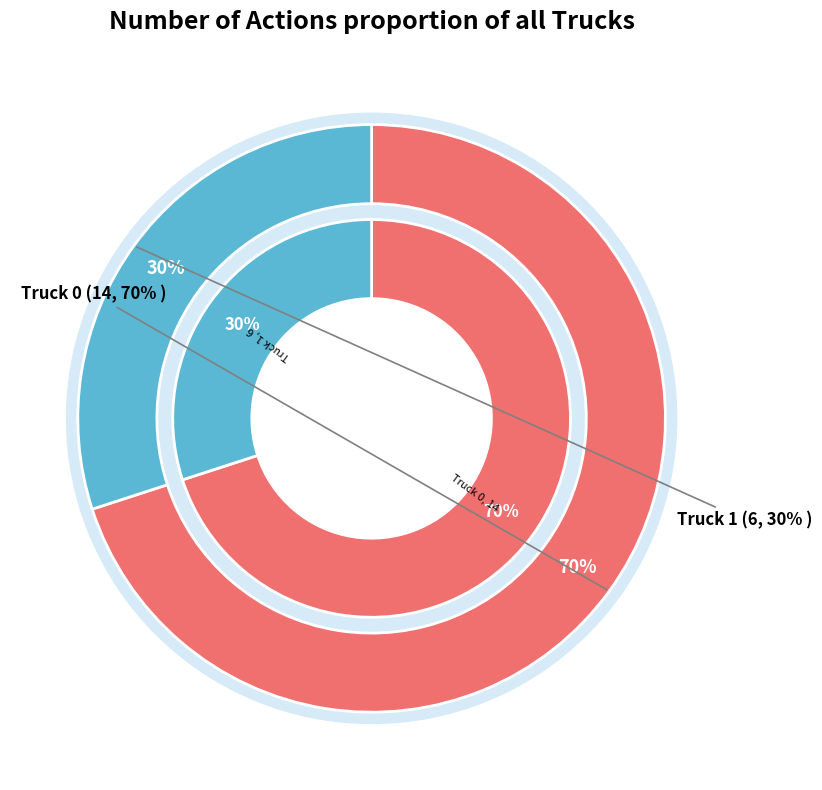

Between Truck 1 and Truck 0, which is larger?

Truck 0